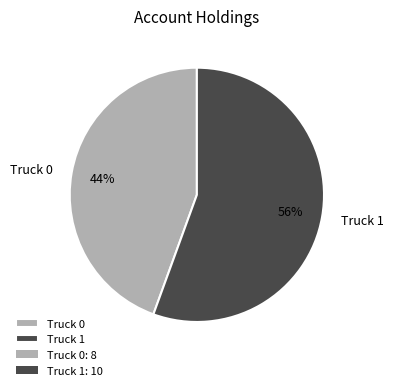

Which category has the smallest portion of the pie?

Truck 0